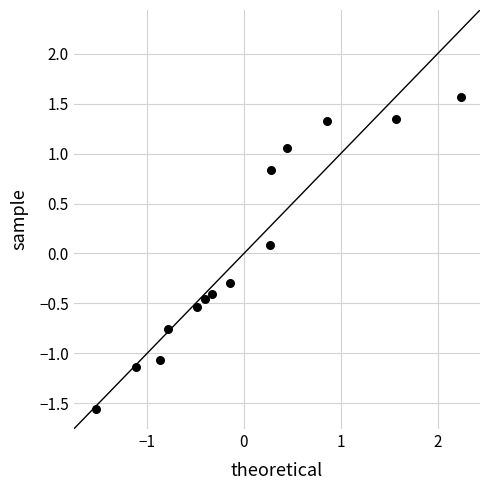

What is the range of X values (max minus min)?

3.8